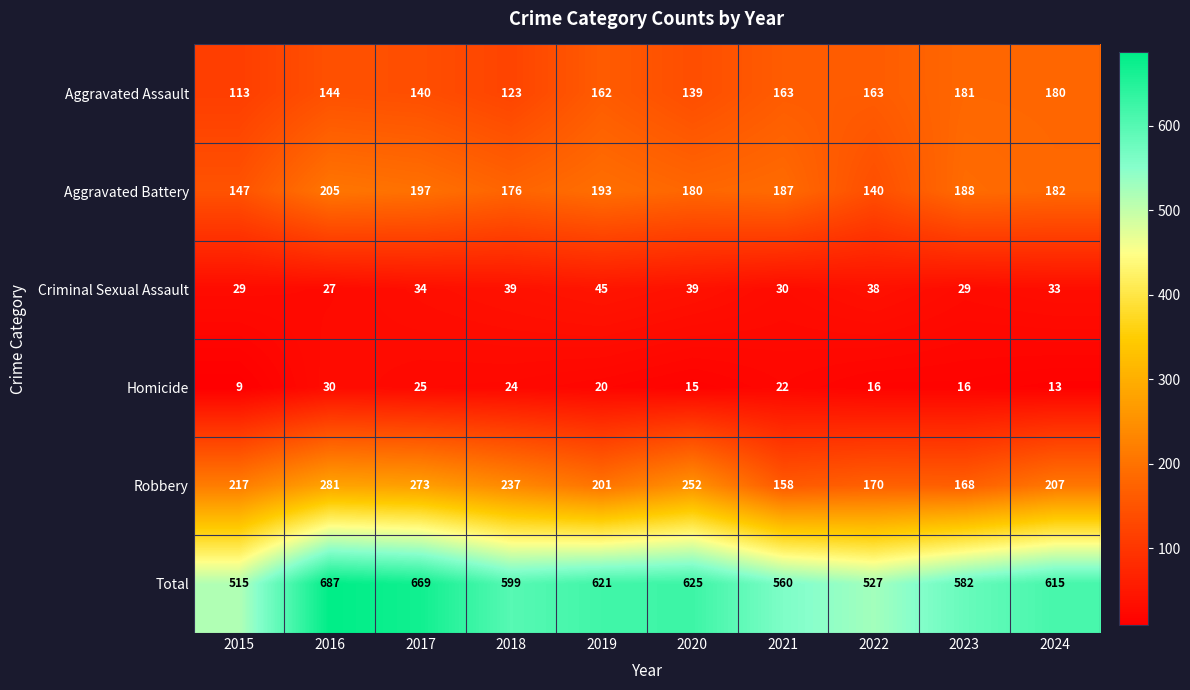

Which series has the widest spread of values?

Total